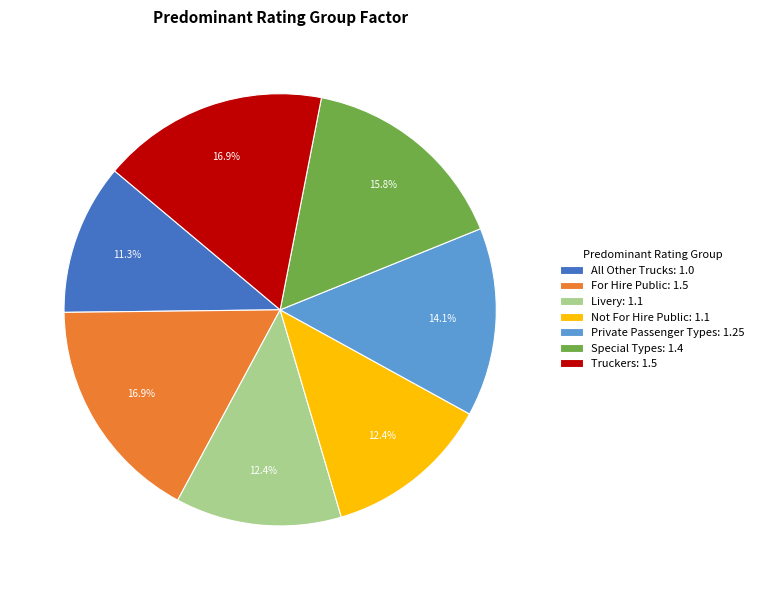

Is it true that Not For Hire Public is 19% of the pie?

False